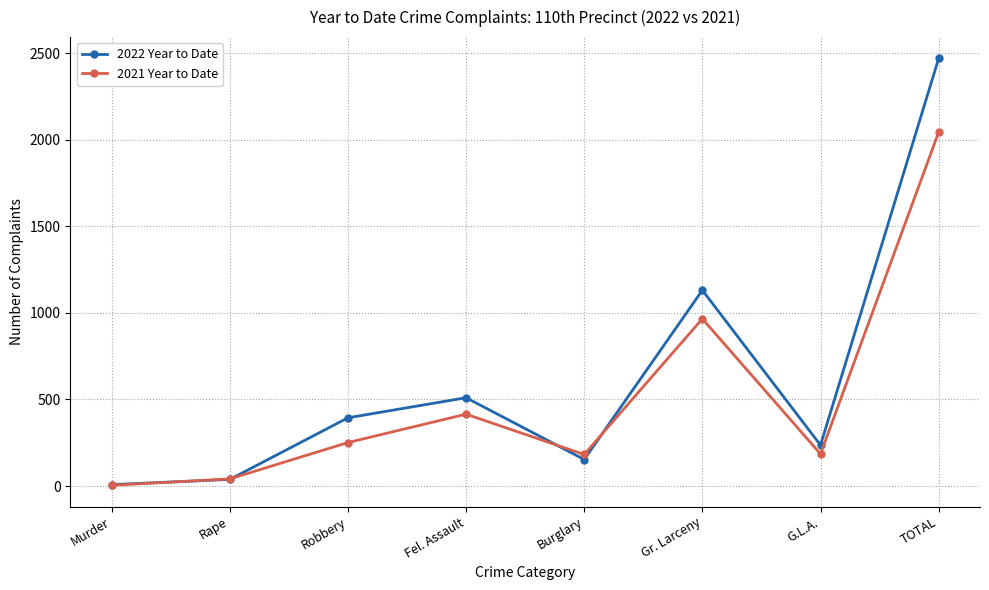

At Gr. Larceny, list the series in order from largest to smallest.

2022 Year to Date, 2021 Year to Date